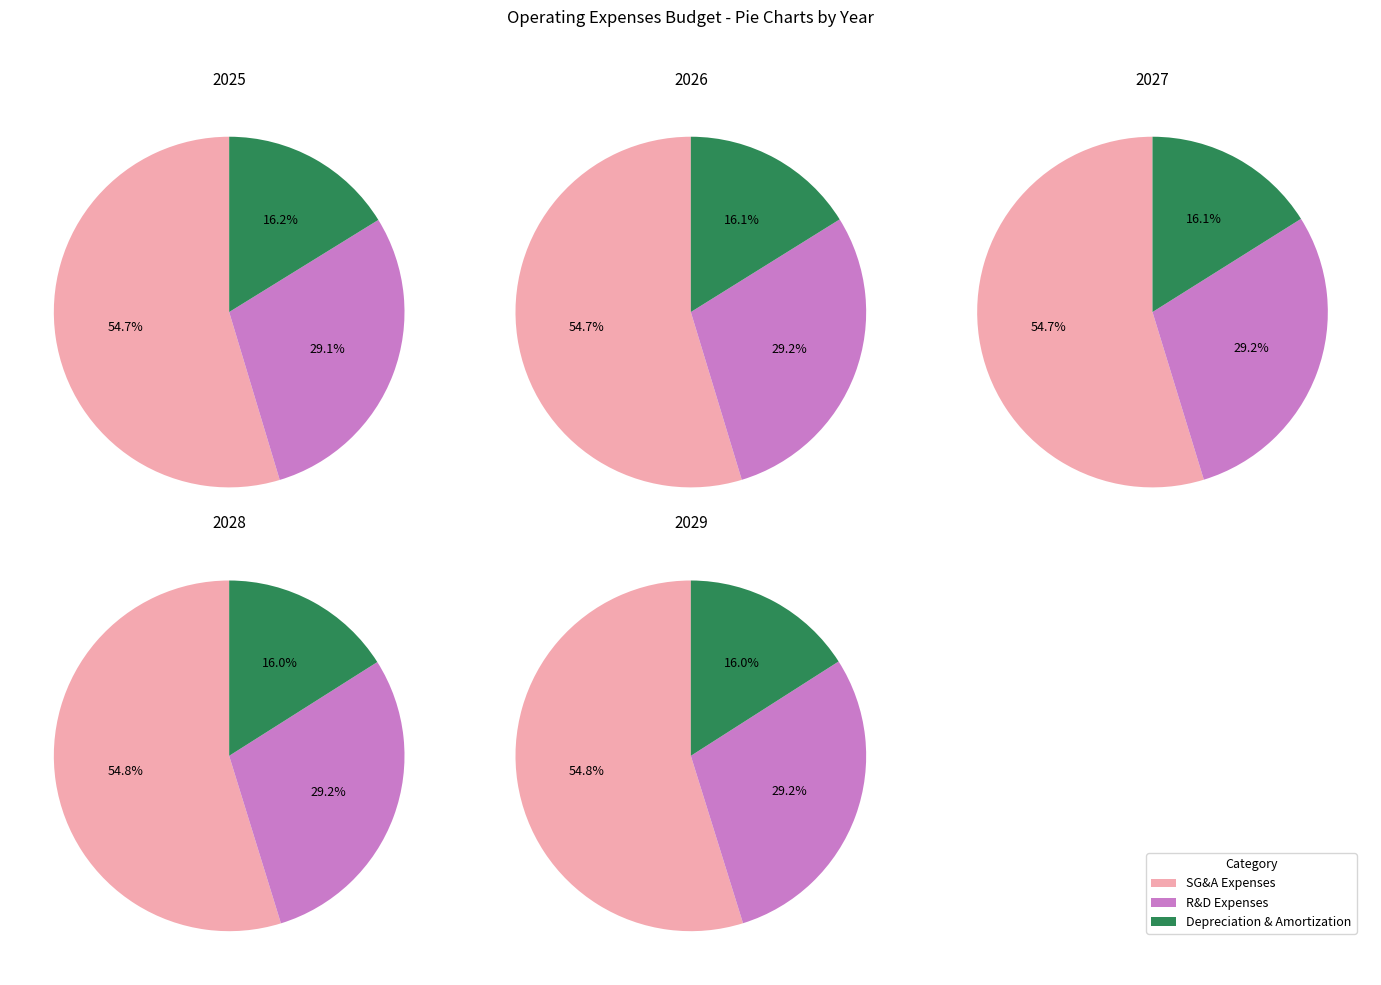

Is it true that 3 is 33% of the pie?

False